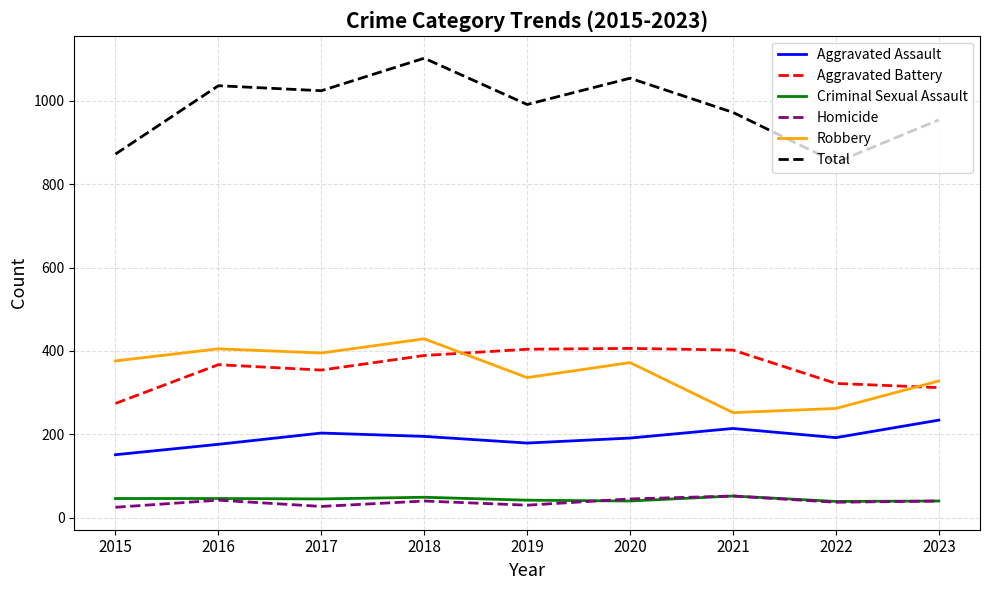

True or false: Aggravated Battery and Total intersect in this chart.

False